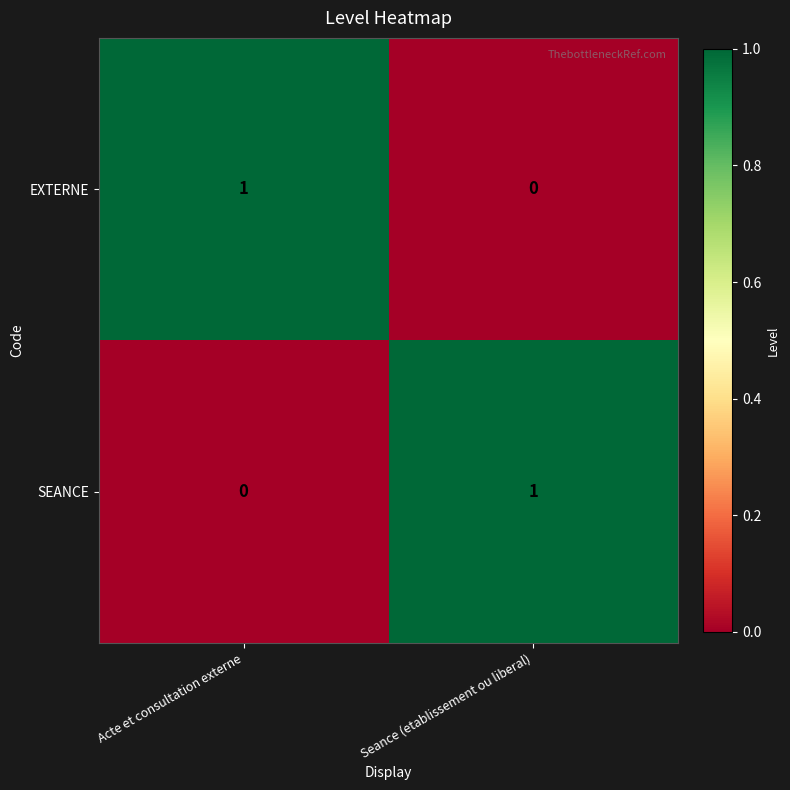

The EXTERNE series shows 0 at Seance (etablissement ou liberal). True or false?

True